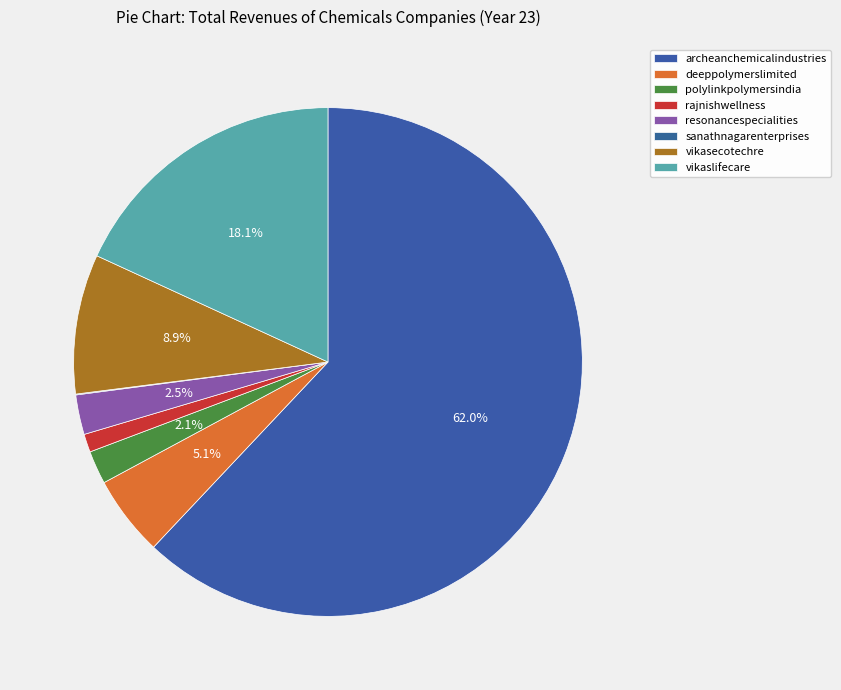

What is the change in value from resonancespecialities to sanathnagarenterprises?

-59.1